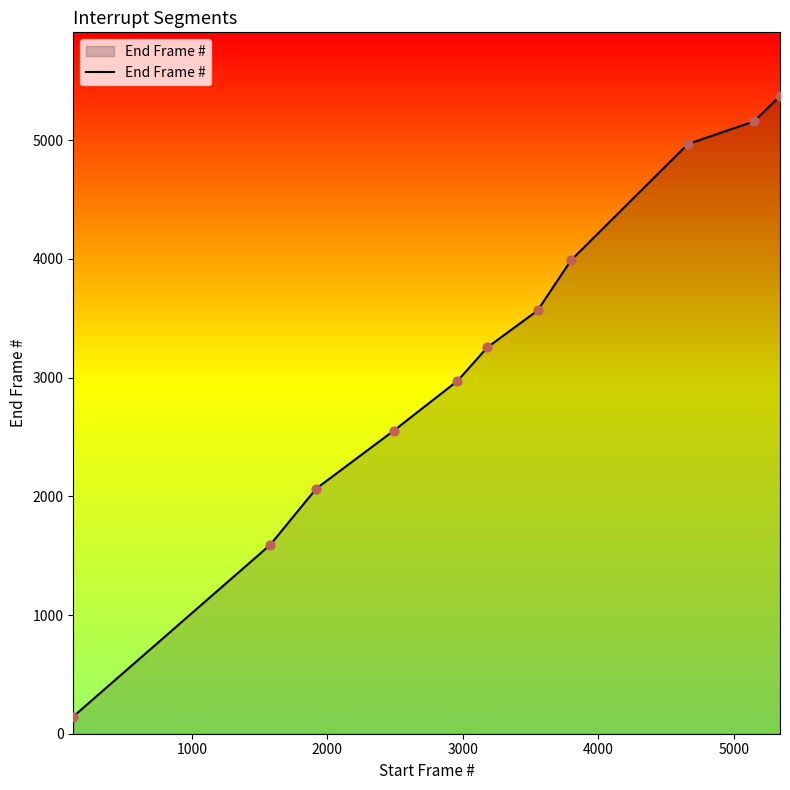

What is the smallest value displayed?

145